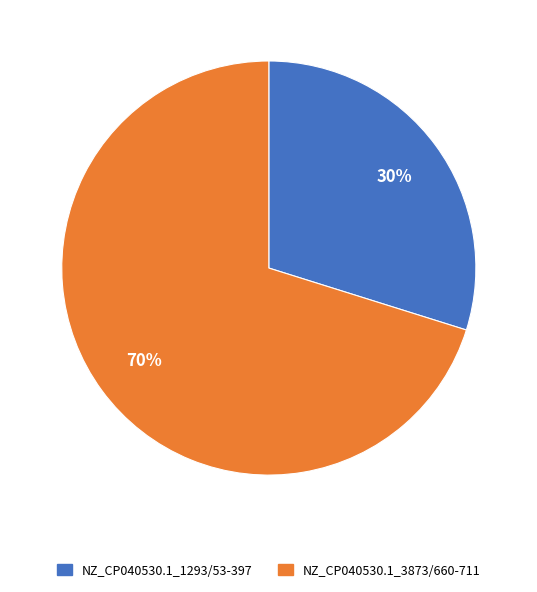

To the nearest percent, what is the average slice percentage?

50%